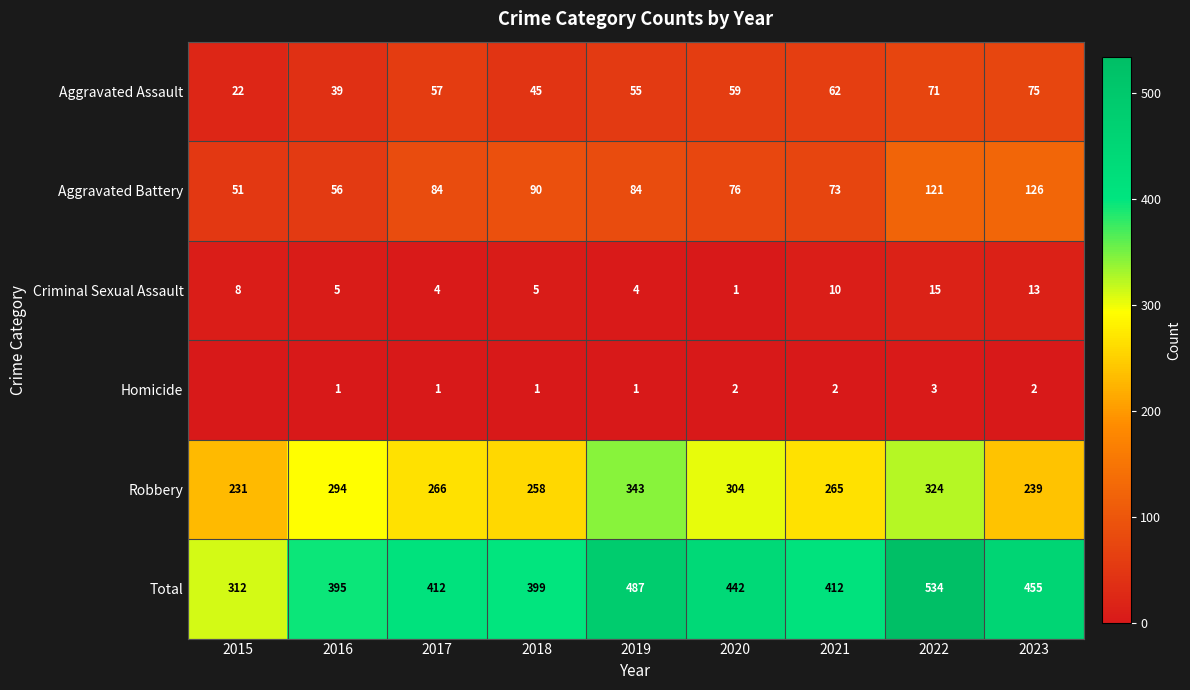

Count the number of categories in the chart.

9